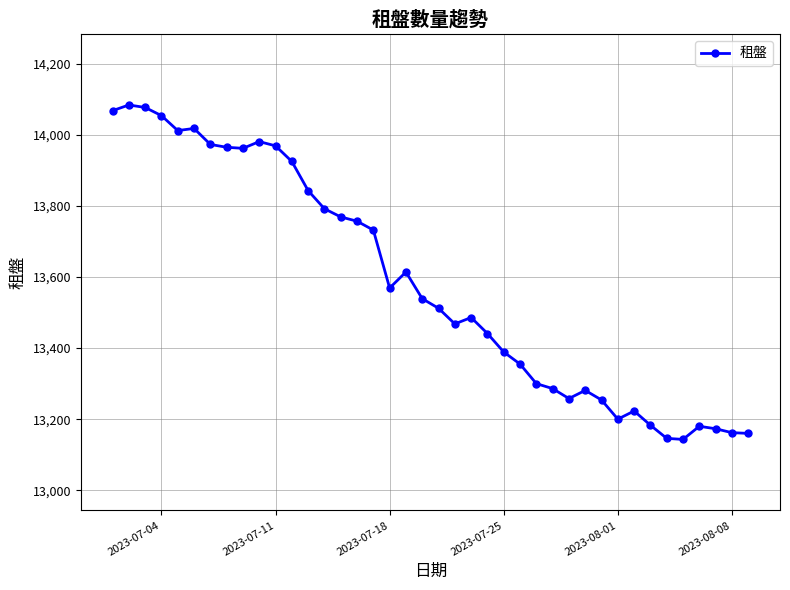

True or false: there are more than 1 points higher than both neighbors.

True